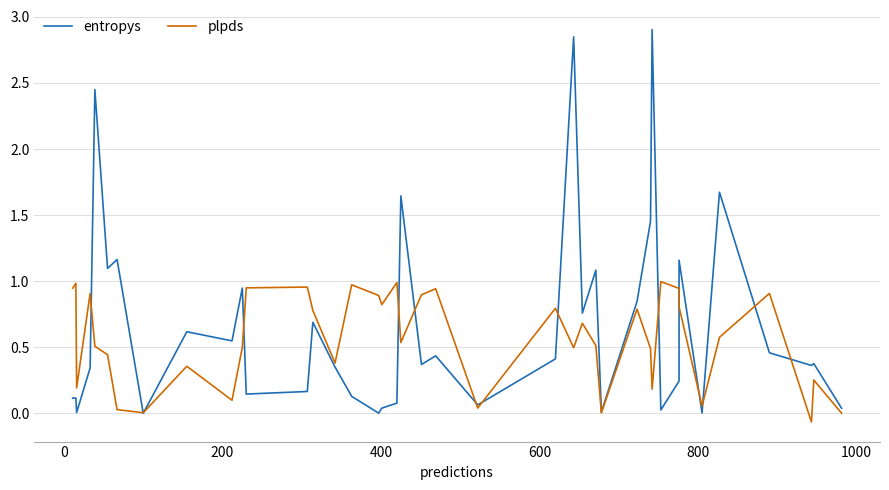

True or false: plpds has more than 0 interior local peaks.

True